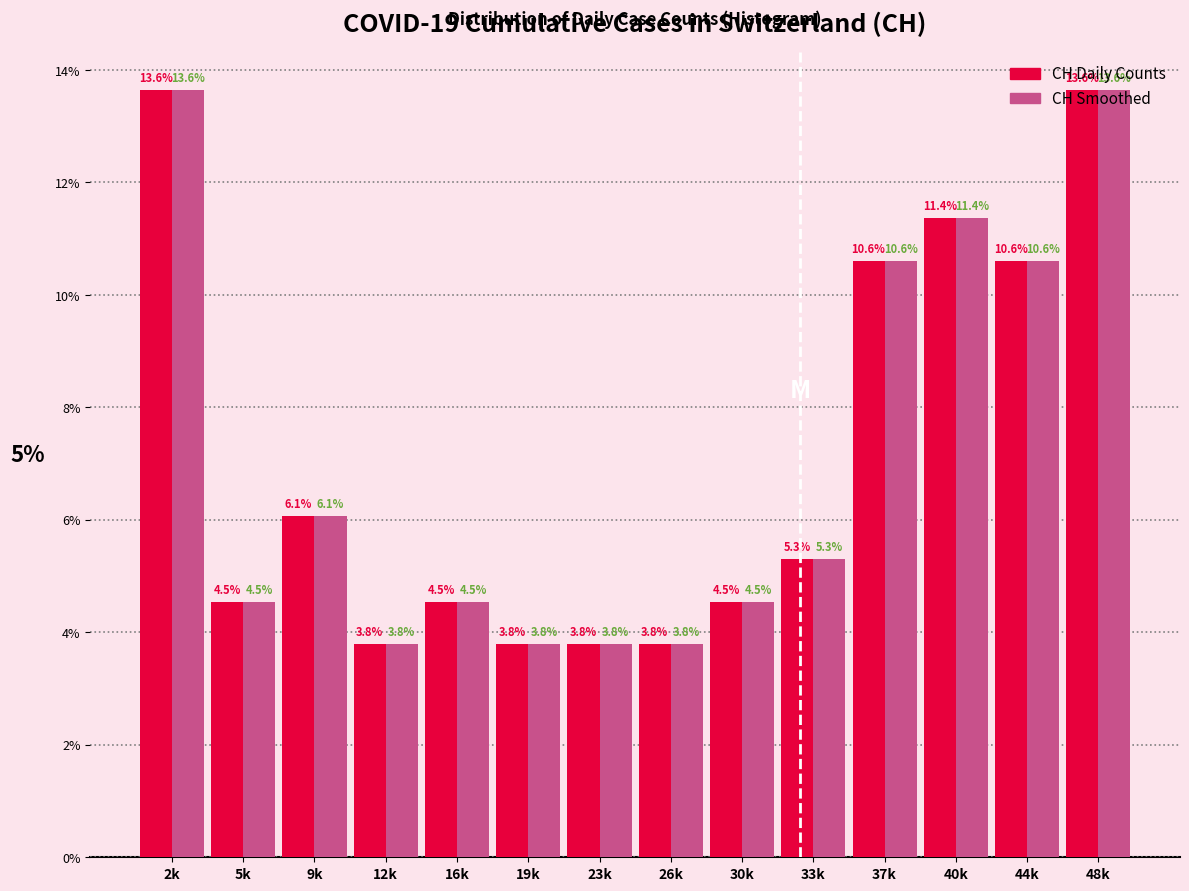

What is the average value of the CH Smoothed series?

7.1